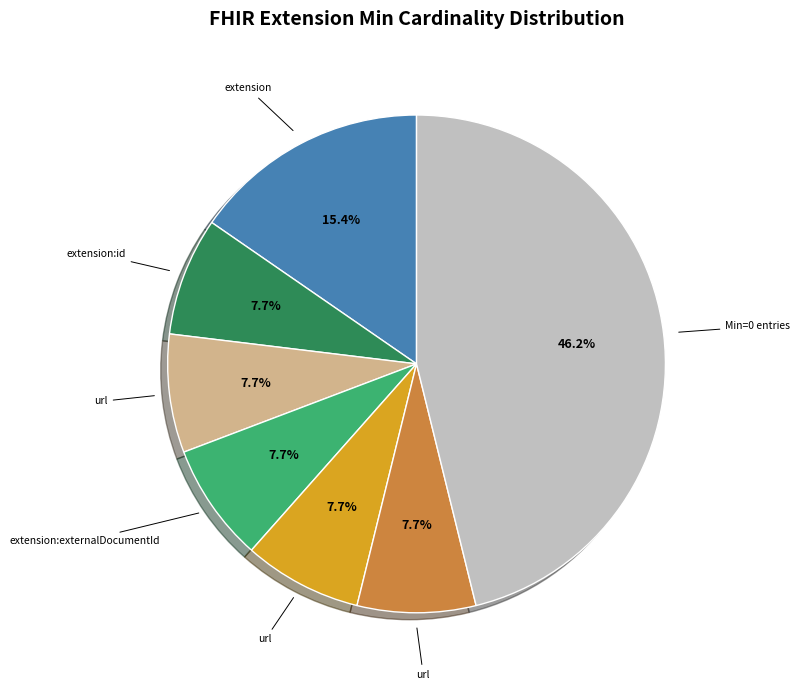

Is there a majority slice in this chart?

No